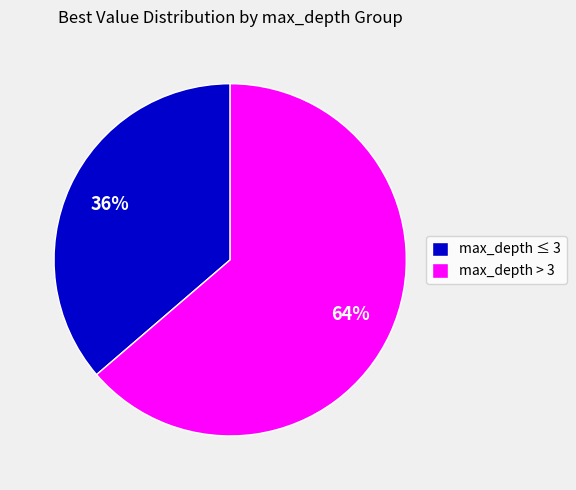

To the nearest percent, what percentage of the pie is max_depth ≤ 3?

36%